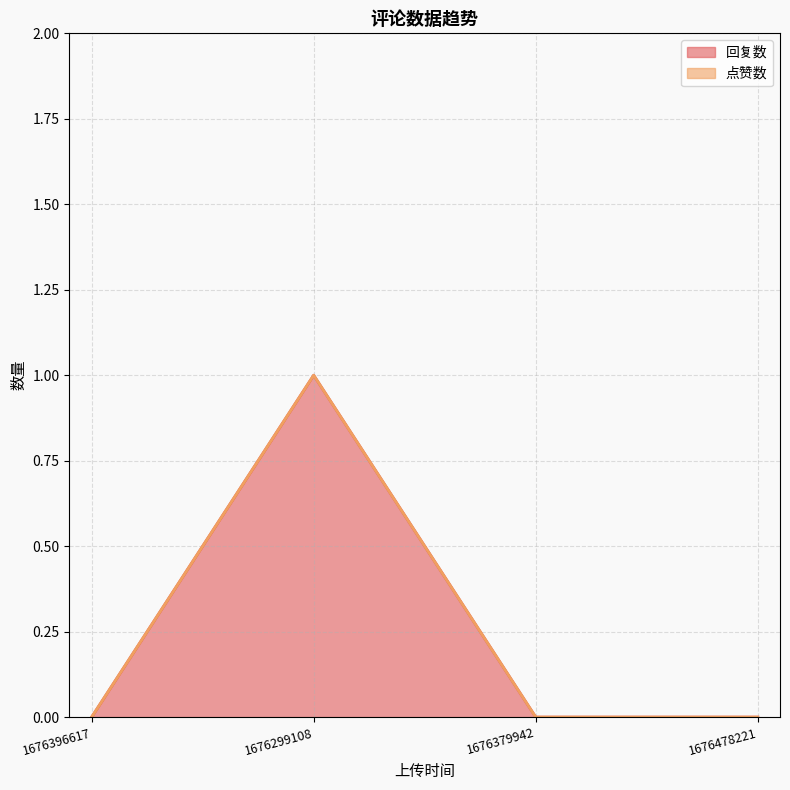

What is the difference between the maximum and second lowest values?

1